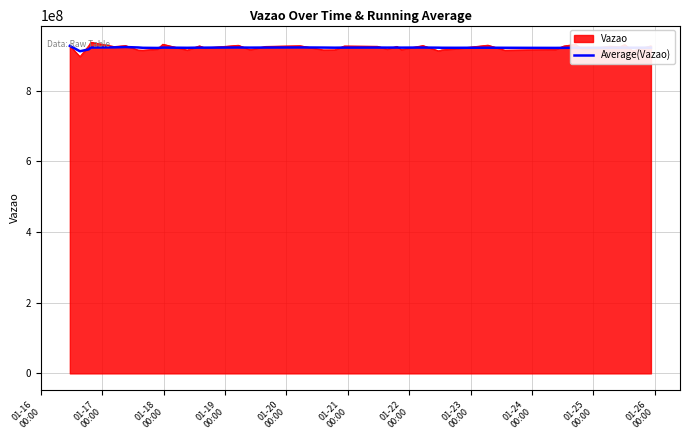

What is the lowest value of the Average(Vazao) series?

911738822.5